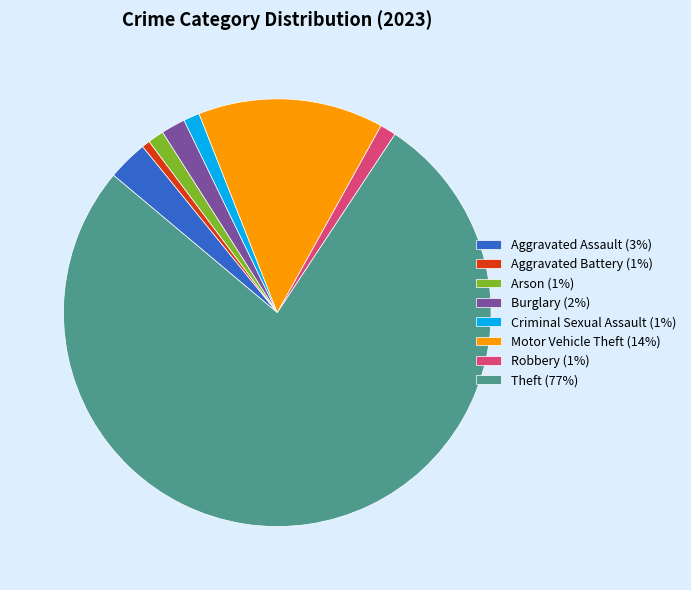

Is it true that Criminal Sexual Assault is 14% of the pie?

False